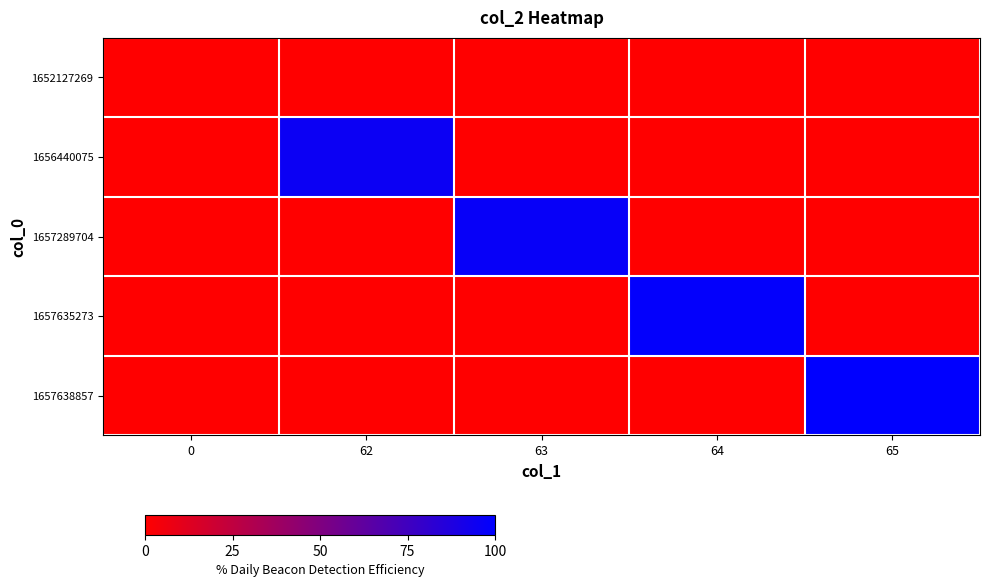

Reading left to right, what are all the values shown in this chart?

1652127269: 0=0	62=0	63=0	64=0	65=0
1656440075: 0=0	62=62	63=0	64=0	65=0
1657289704: 0=0	62=0	63=63	64=0	65=0
1657635273: 0=0	62=0	63=0	64=64	65=0
1657638857: 0=0	62=0	63=0	64=0	65=65